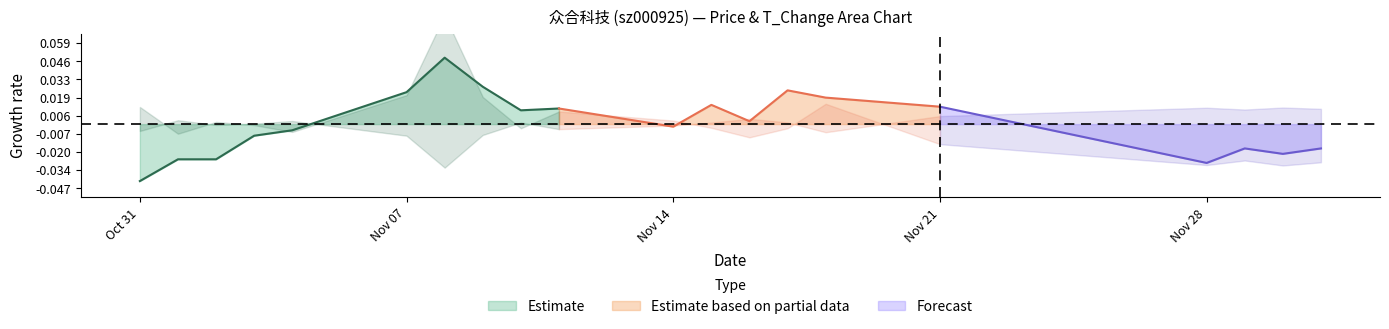

The t_change series shows 1.1 at 2022-12-01. True or false?

False